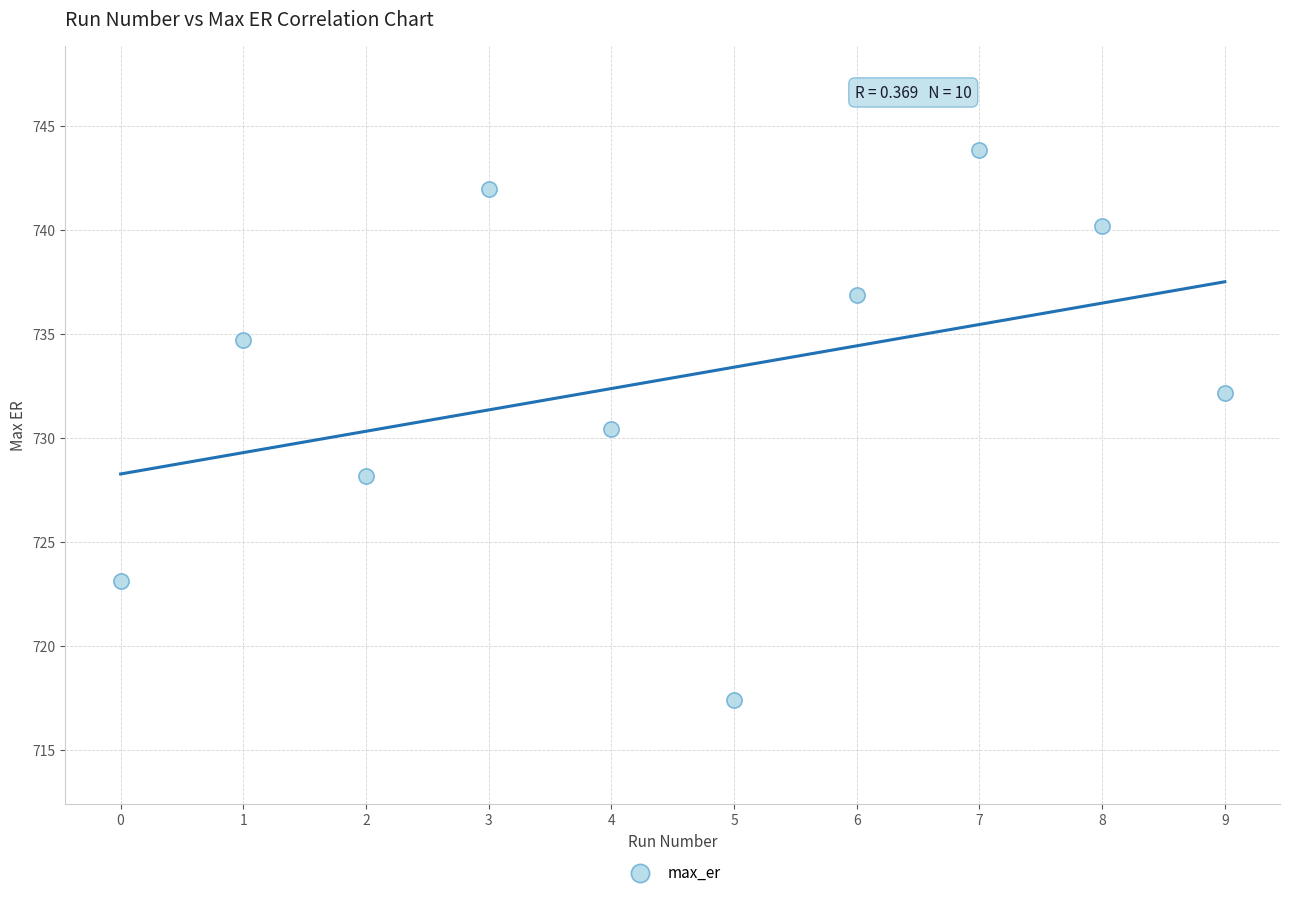

What Y value in the scatter plot is closest to 730?

730.4